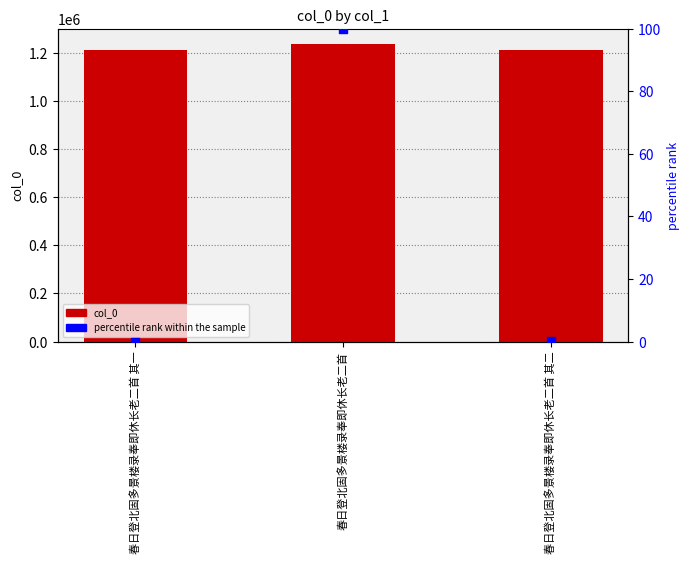

Which series has the largest Y range (max minus min)?

col_0